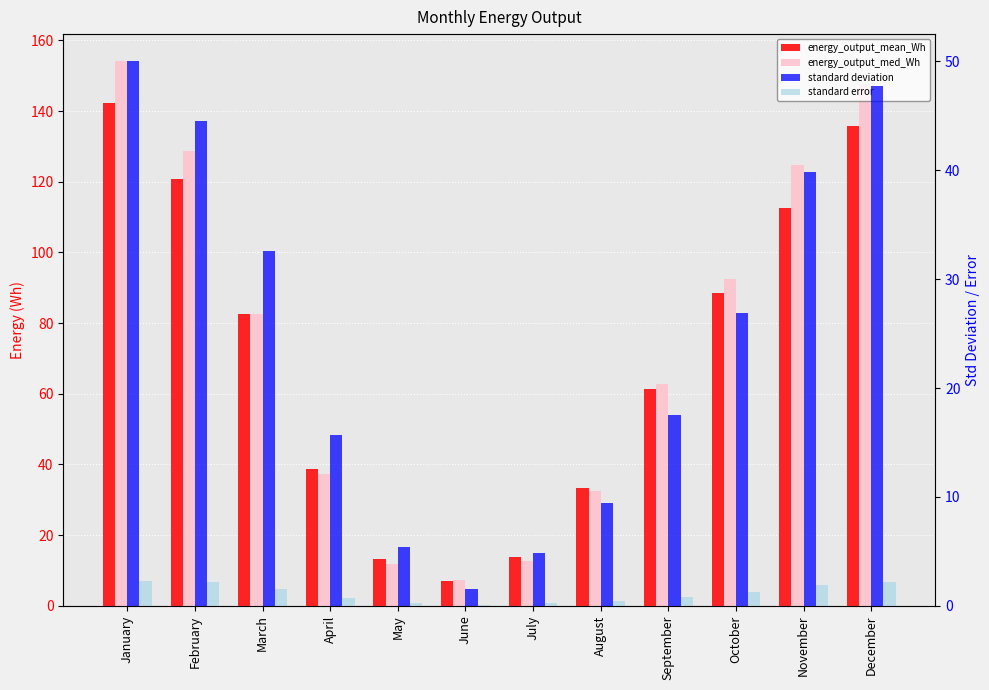

How many values in the energy_output_mean_Wh series are below 82?

6